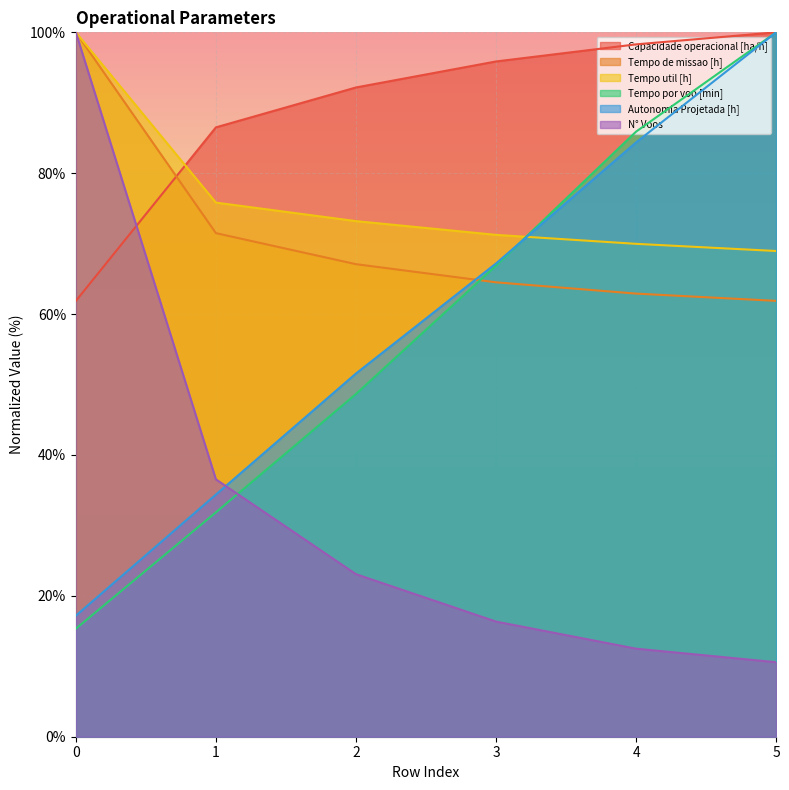

Which series has the largest total across all categories?

Capacidade operacional [ha/h]